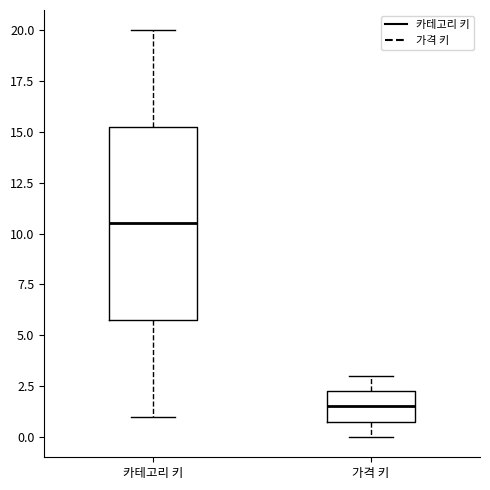

Which box's median line is the lowest?

가격 키